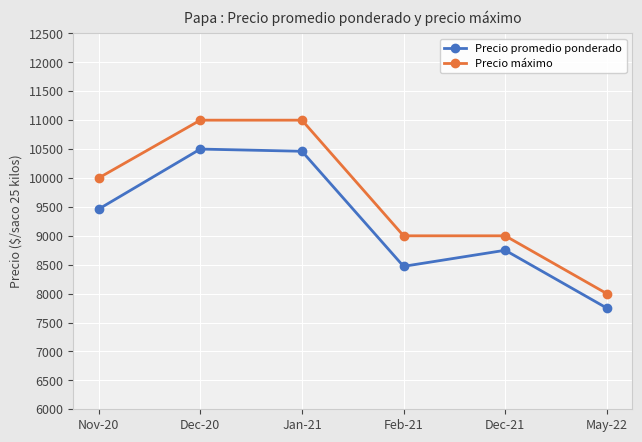

Rank the series at May-22 from lowest to highest value.

Precio promedio ponderado, Precio máximo